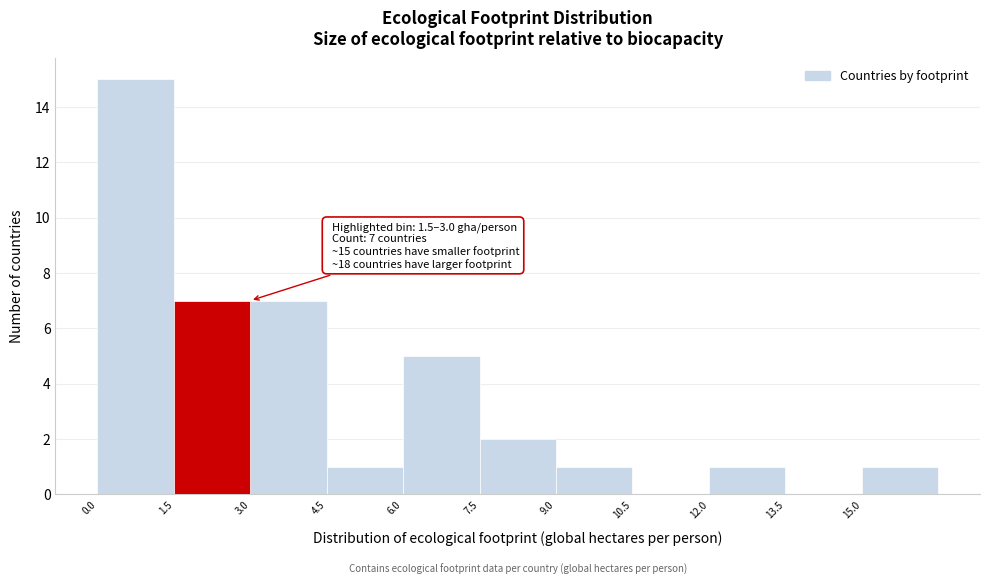

Over which range of the x-axis is the bar tallest?

0.0 to 1.5